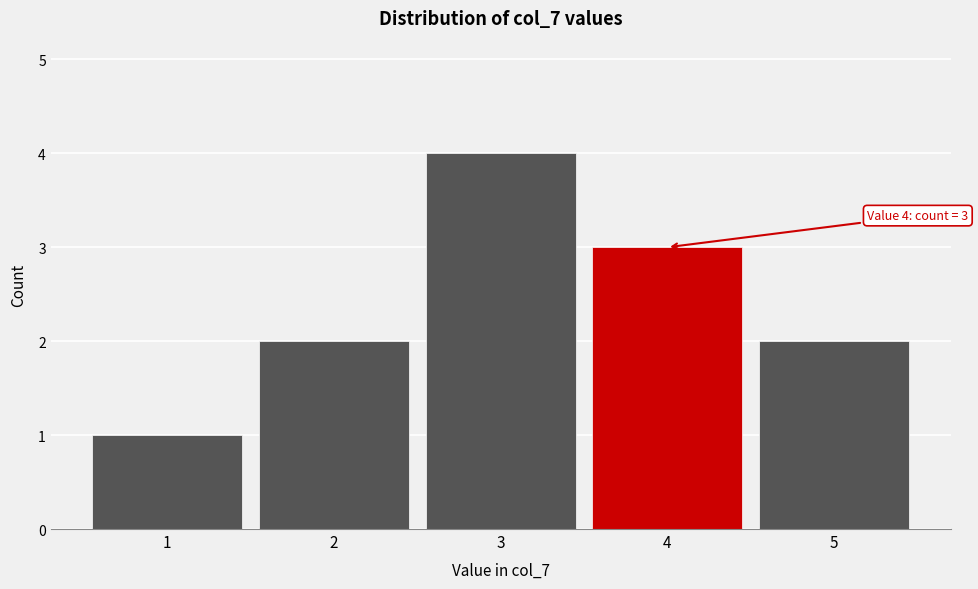

Reading right to left, extract all data points from this chart.

2	3	4	2	1